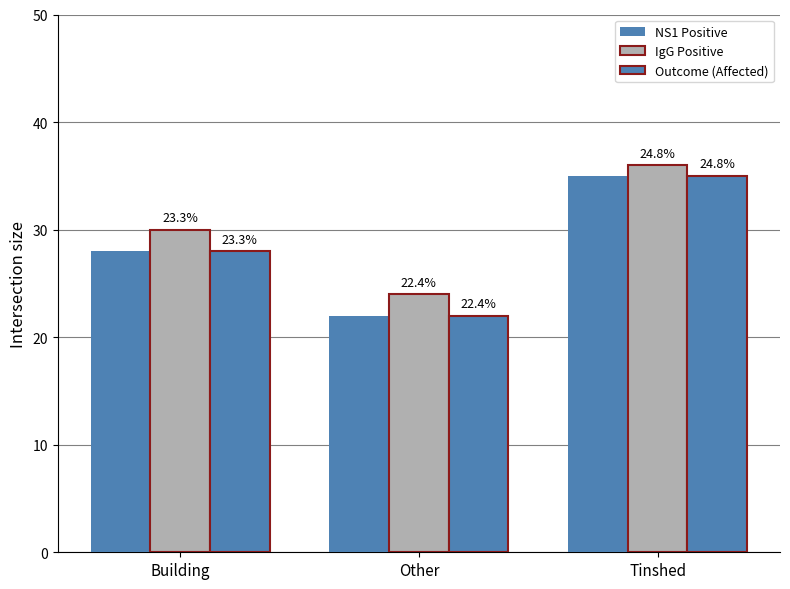

Does the chart contain stacked bars?

No